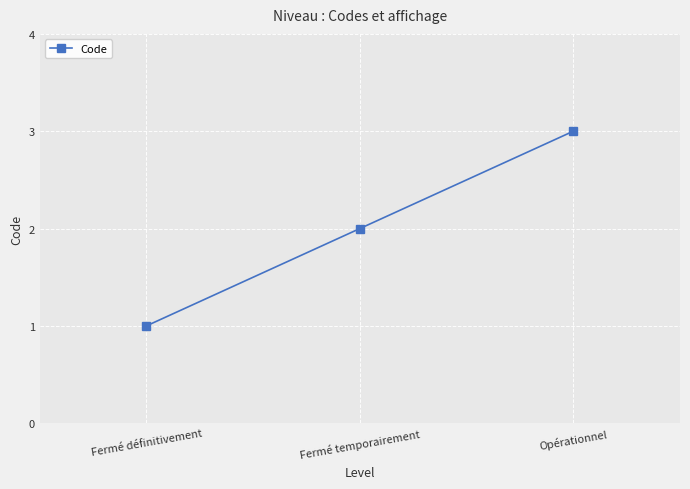

What is the change in value from Fermé temporairement to Opérationnel?

+1